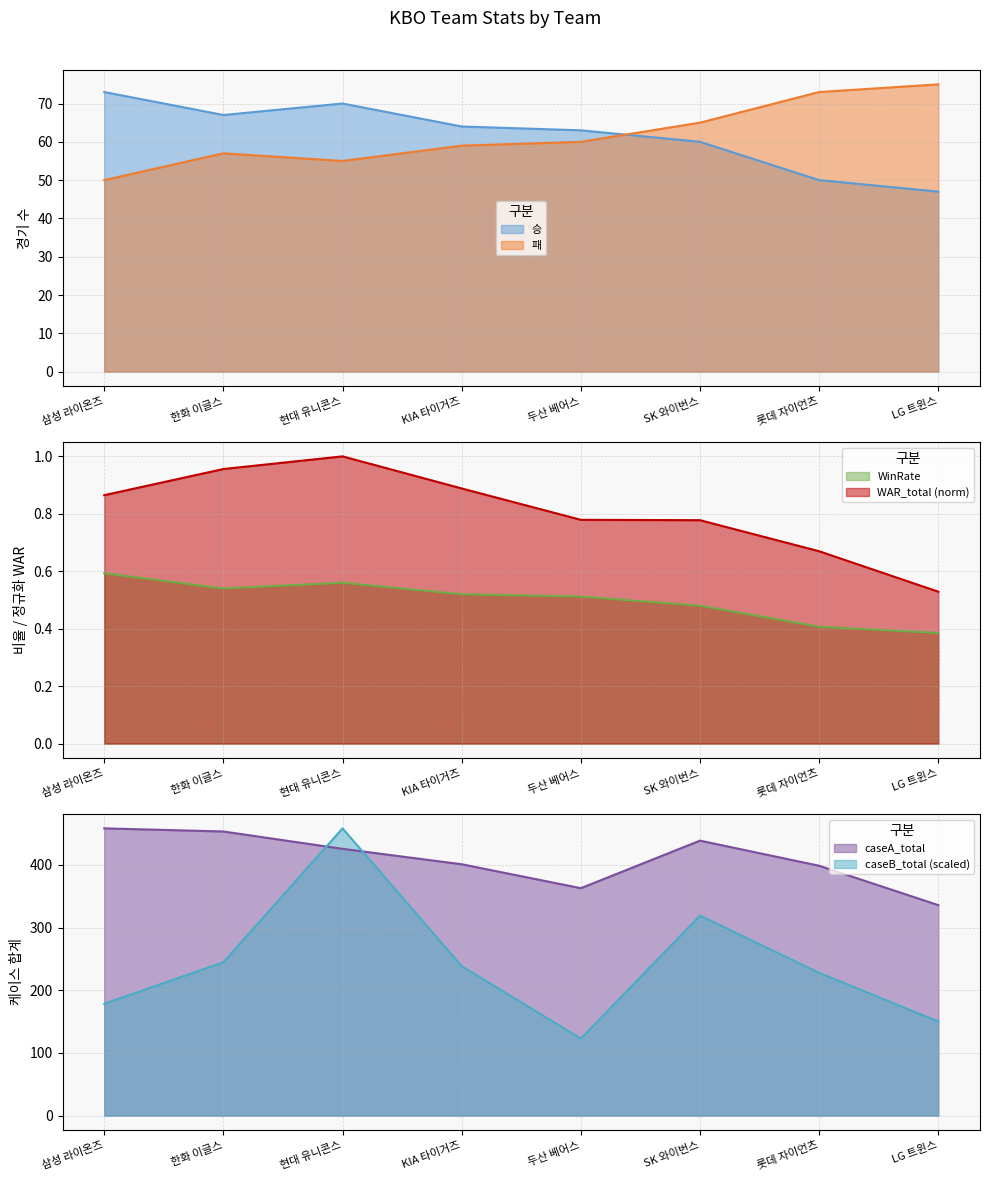

True or false: caseA_total and WinRate cross at least once.

False